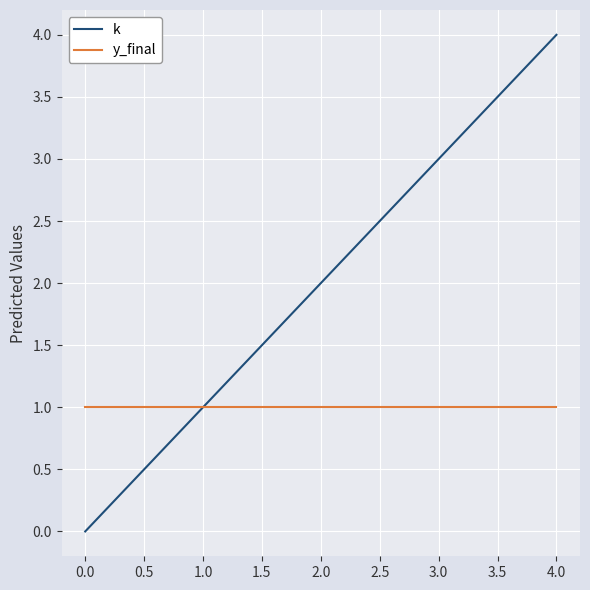

What is the maximum value shown in the chart?

4